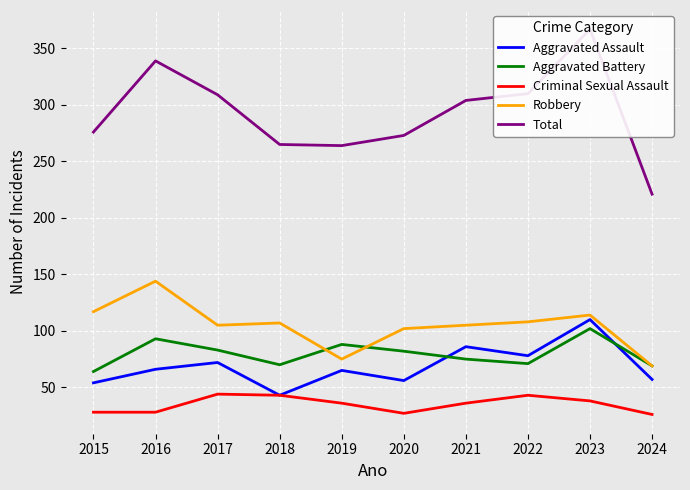

The value of Aggravated Battery at 2021 is 75. True or false?

True